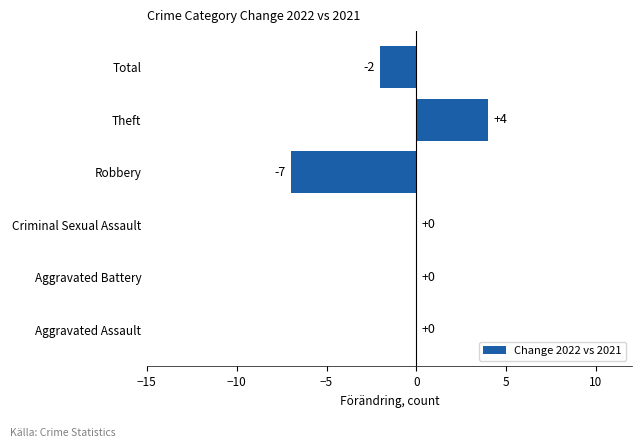

Which category has the highest value across all series?

Theft